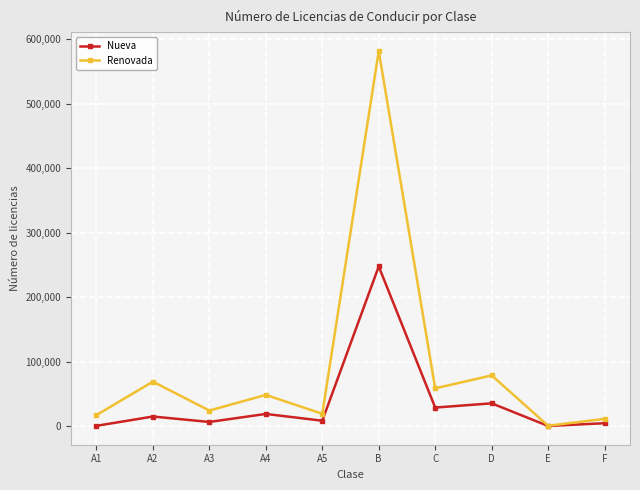

Which series changed the most between A3 and E?

Renovada